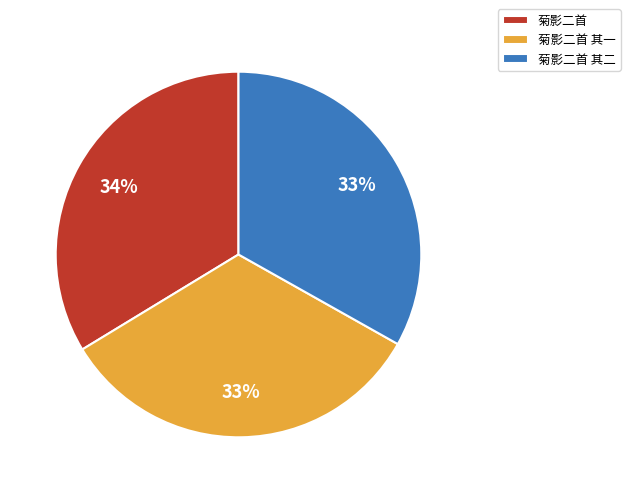

Between 菊影二首 and 菊影二首 其二, which is larger?

菊影二首